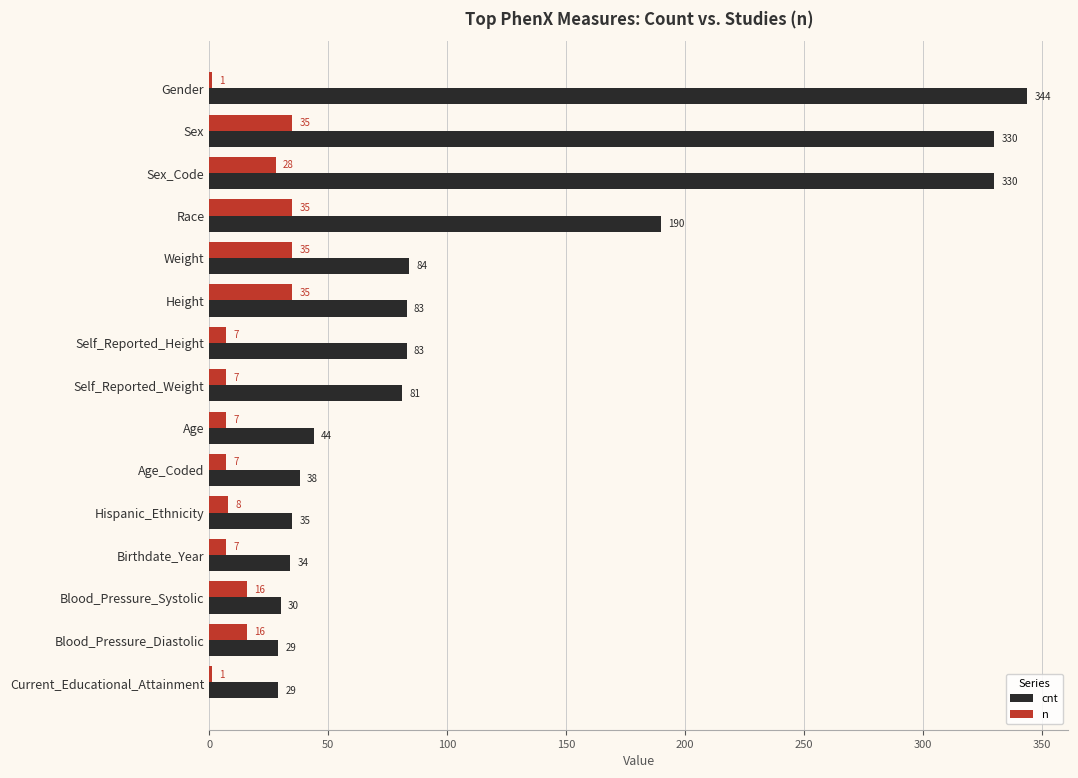

Between Race and Current_Educational_Attainment, which series saw the biggest shift?

cnt